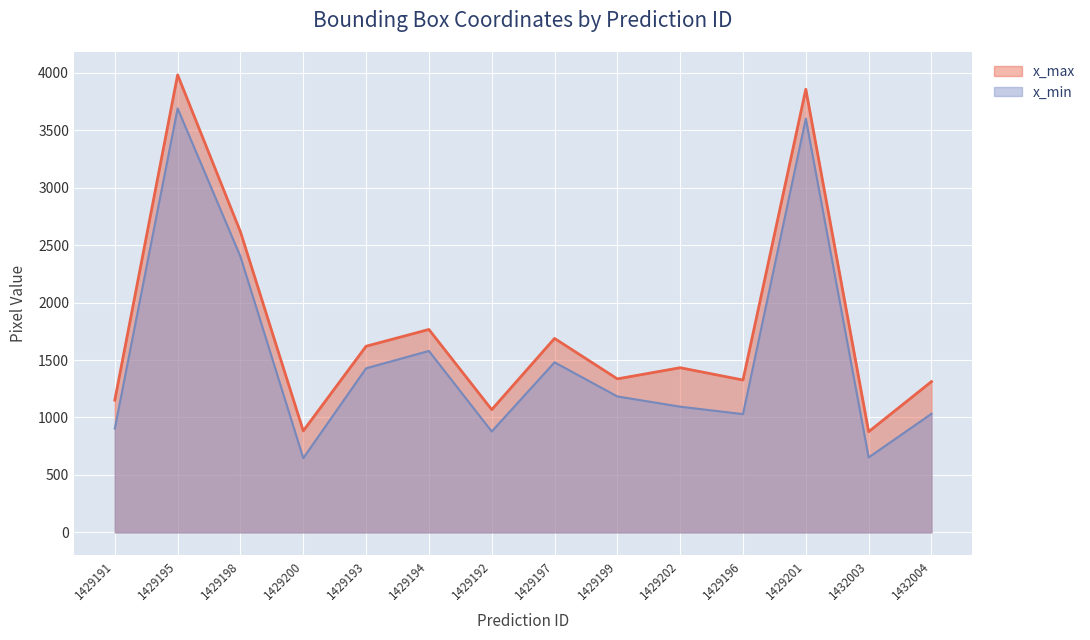

Count the number of data series in this chart.

2